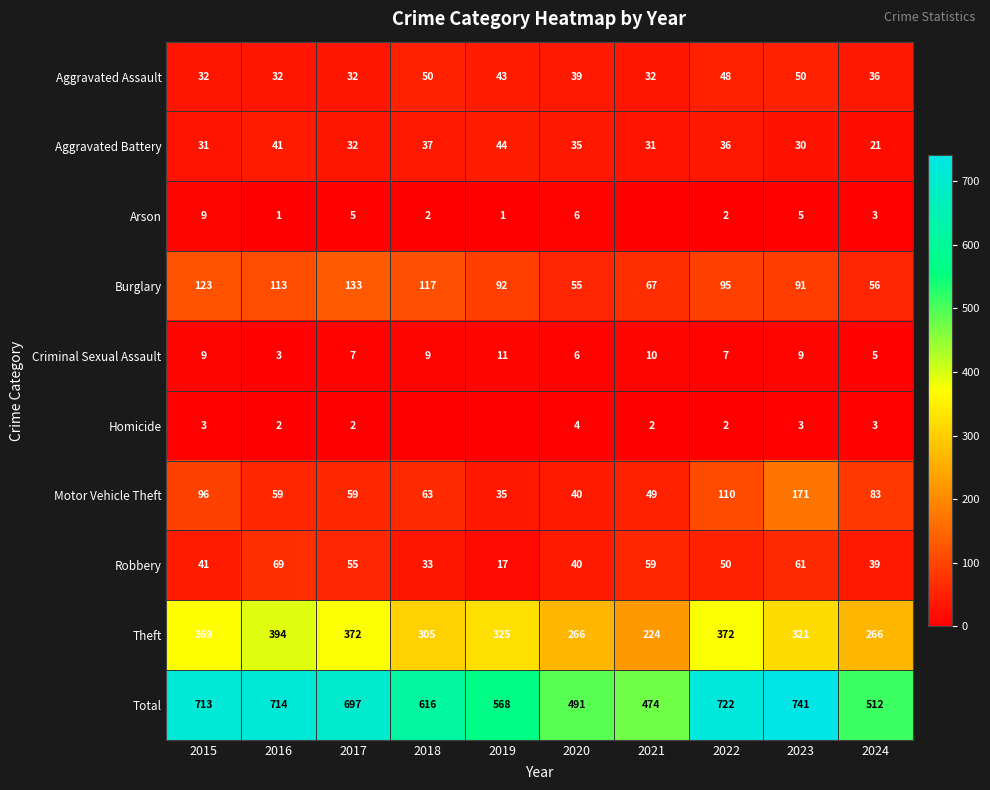

How many data points does each series have?

10